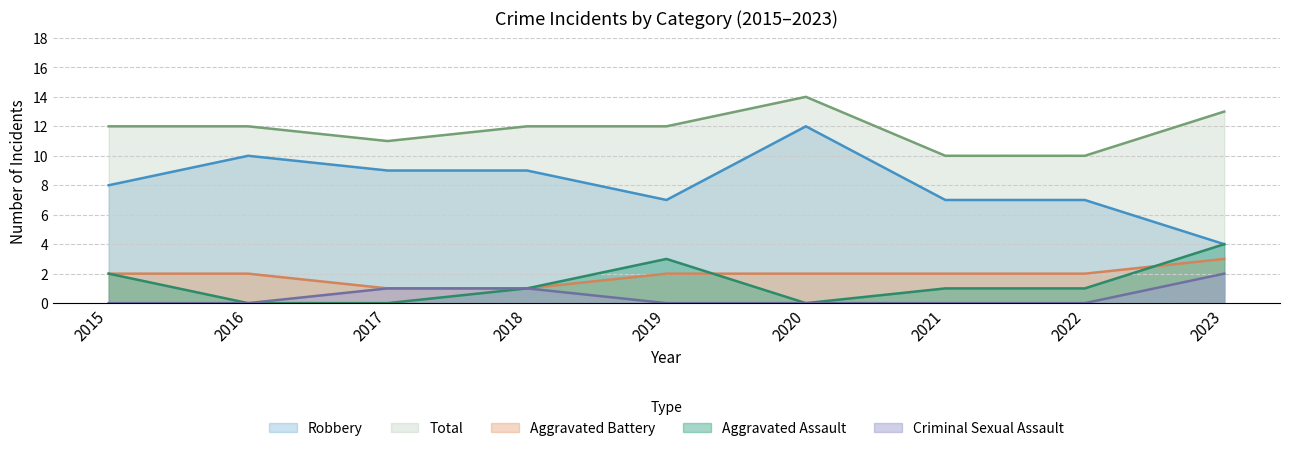

What is the value of the Robbery point at the 6th from the left?

12